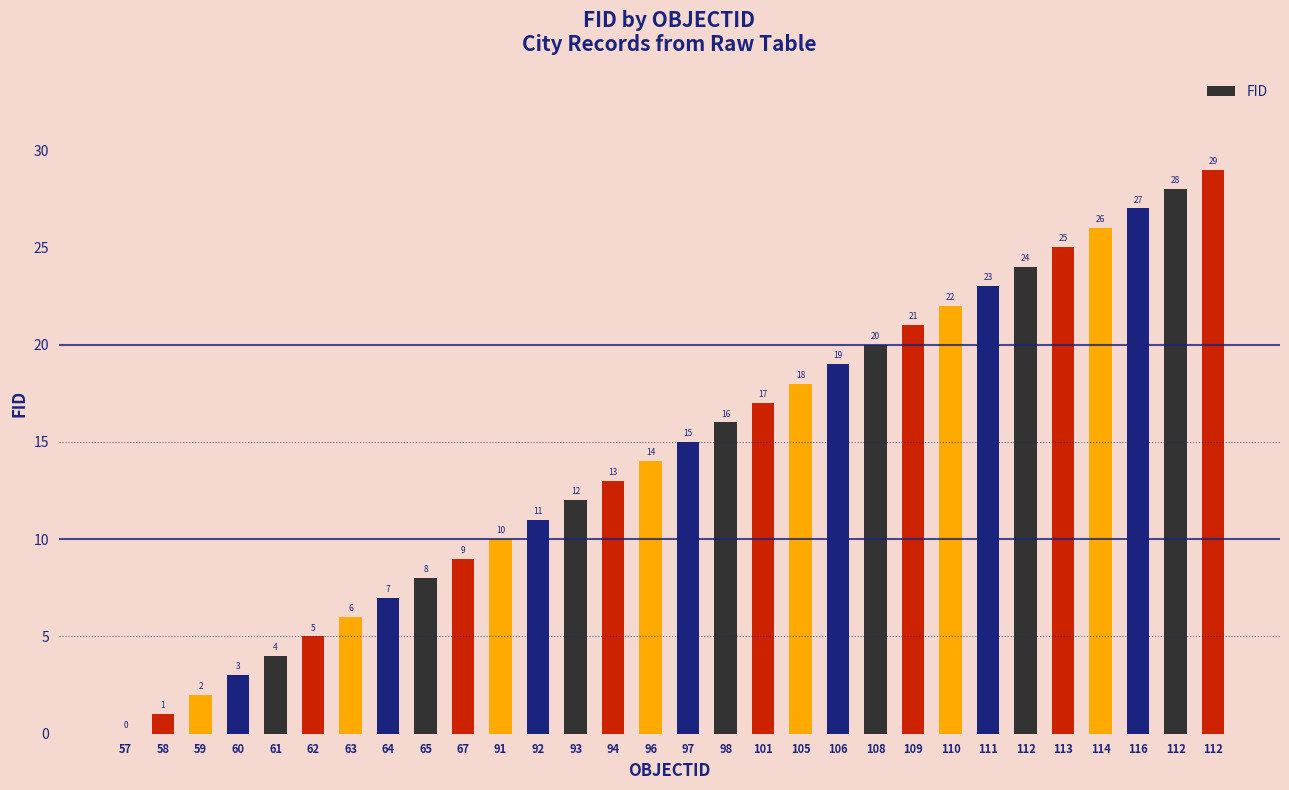

What is the difference between the maximum and minimum values?

29